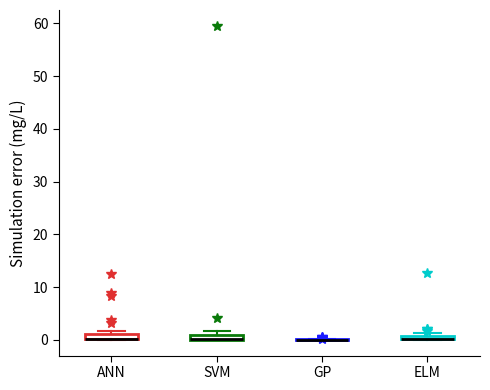

Where is the upper edge of the box for ELM on the y-axis? The values are not printed on the chart, so give them approximately, as read against the axis.

1